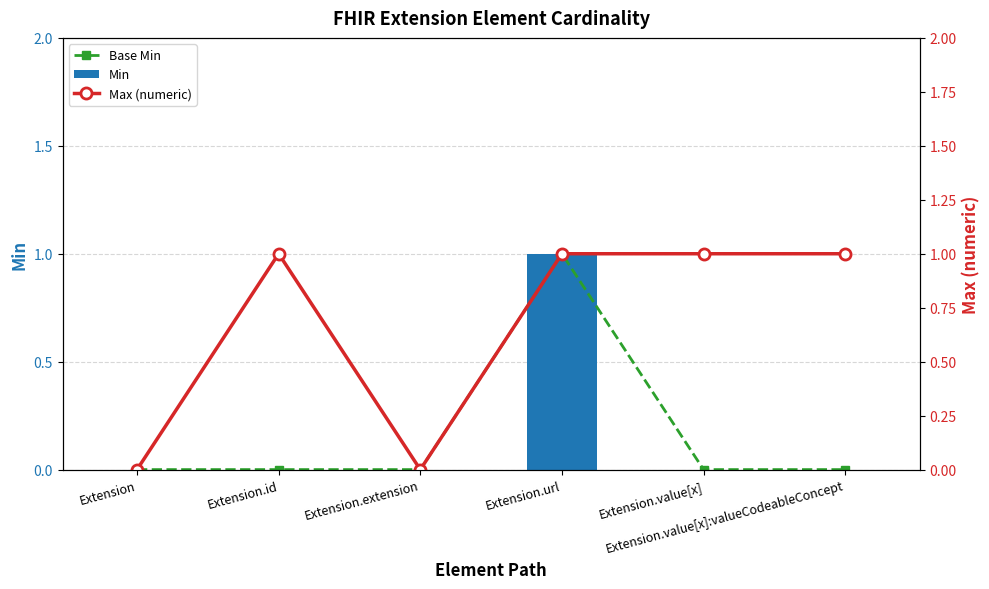

What position from the left is Extension.id?

2